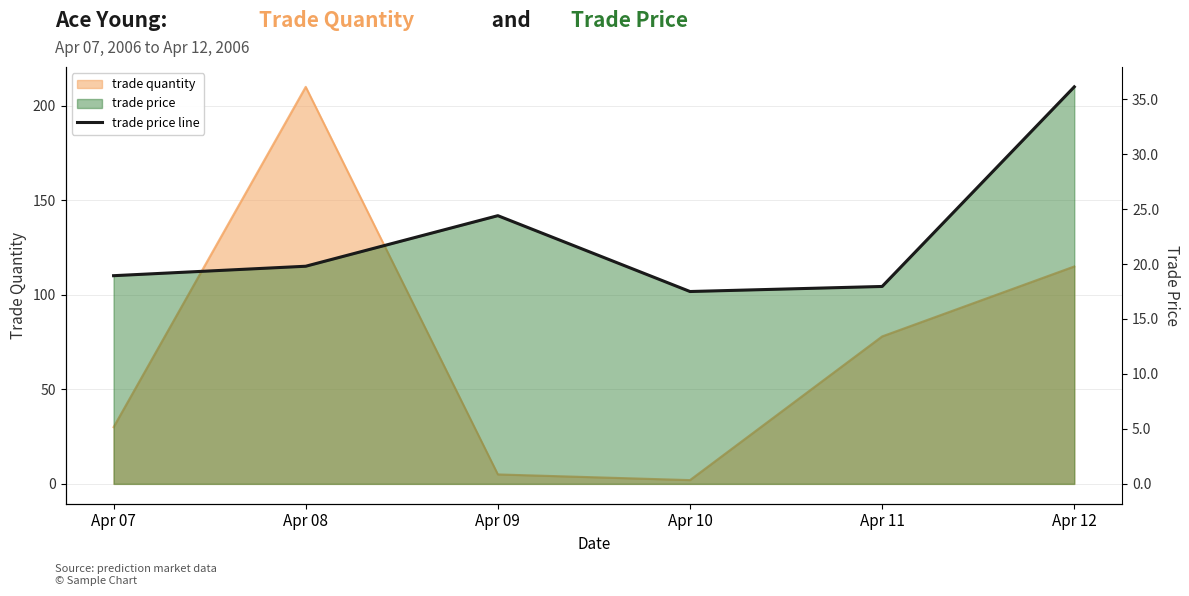

How many lines are shown in the chart?

1